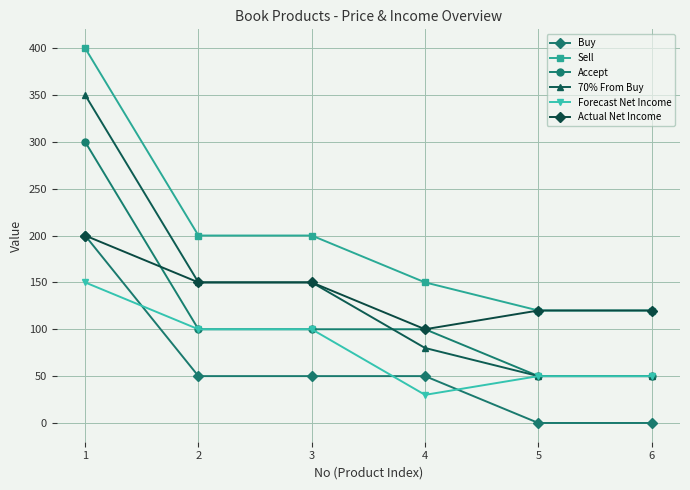

True or false: Actual Net Income has more than 2 points higher than both neighbors.

False